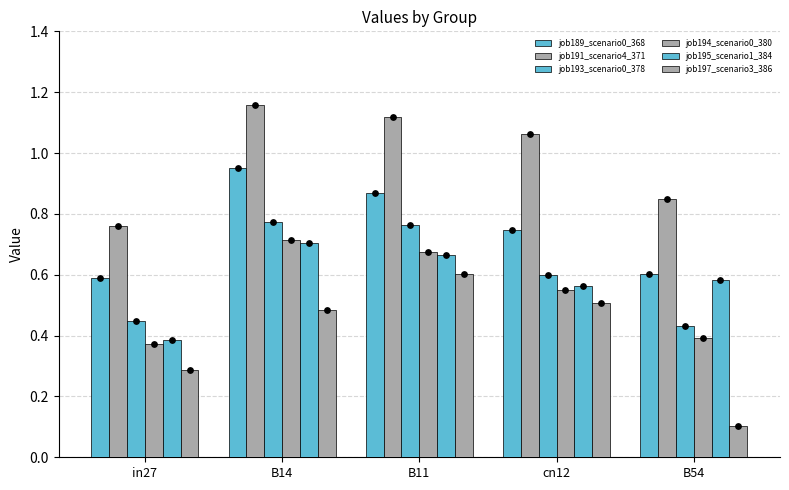

Which series reaches the maximum Y coordinate?

job191_scenario4_371